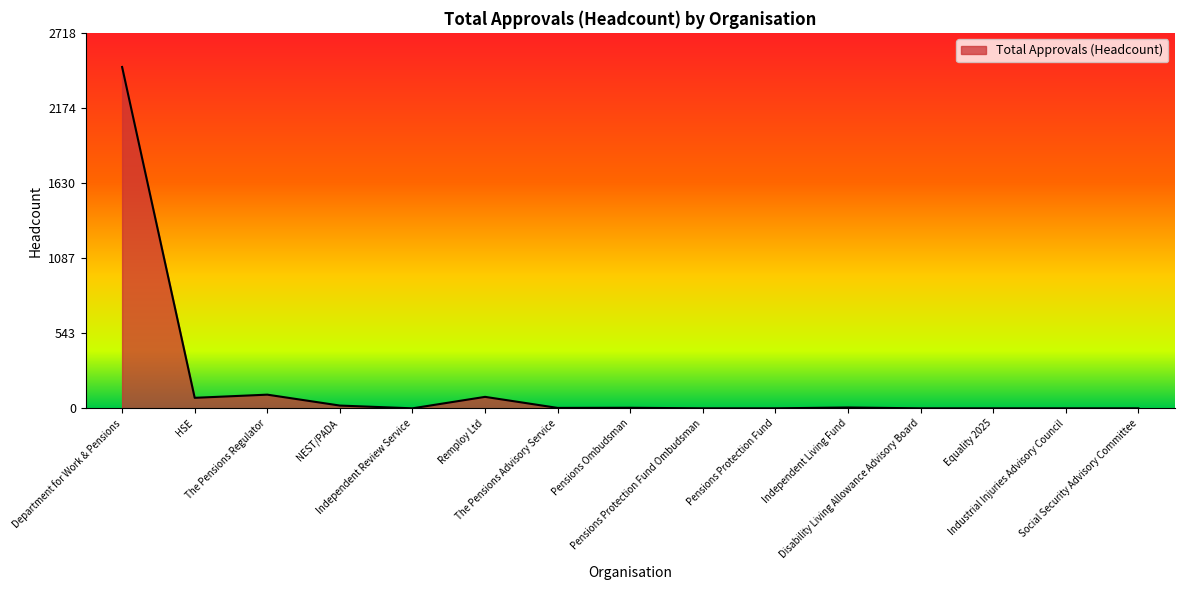

What is the maximum value shown in the chart?

2471